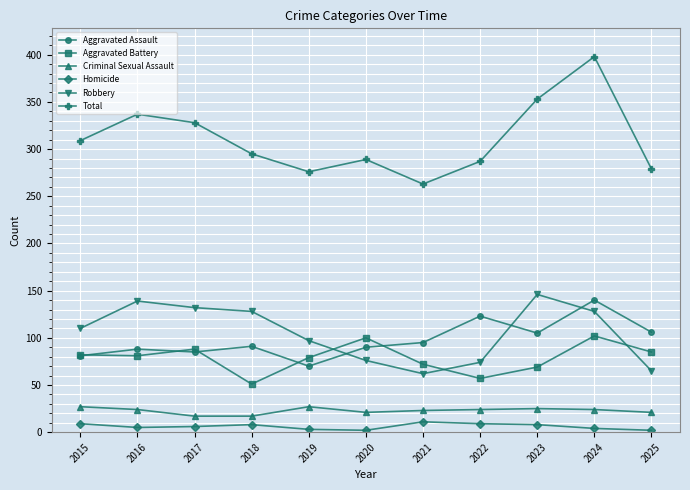

Which label corresponds to the largest value in the chart?

2024